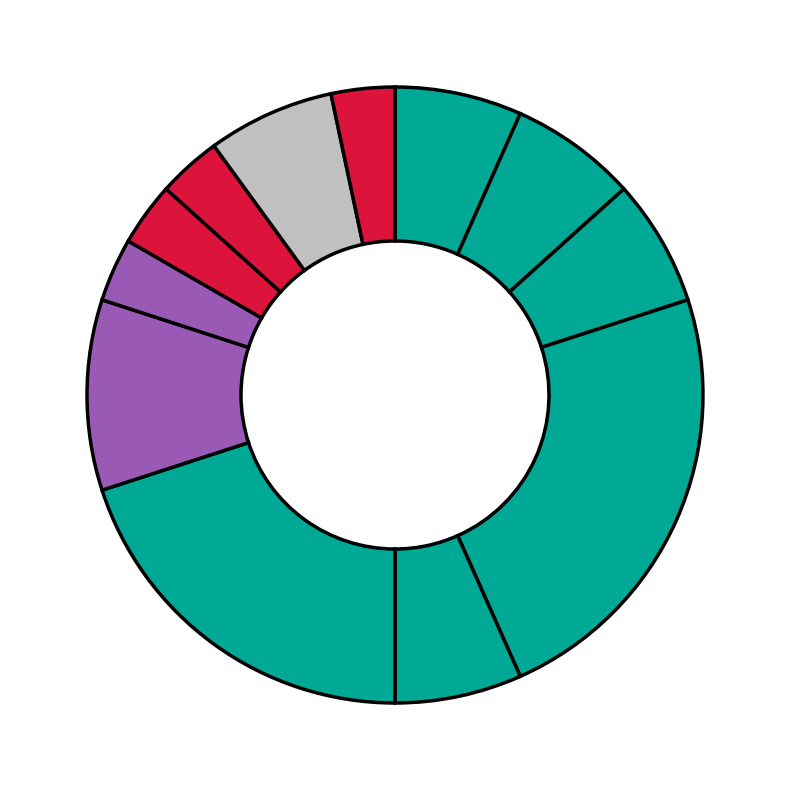

Which slice is the largest?

Cerys Rosemary